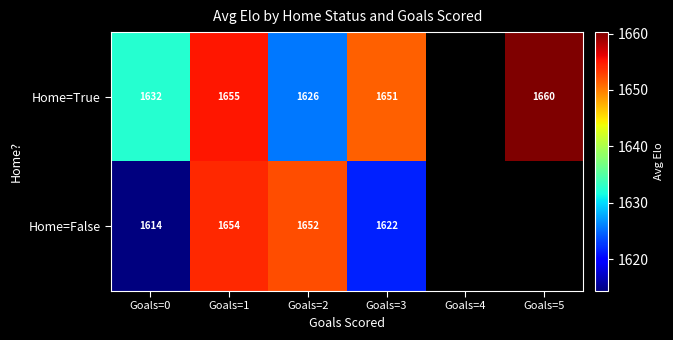

At Goals=2, list the series in order from largest to smallest.

Home=False, Home=True